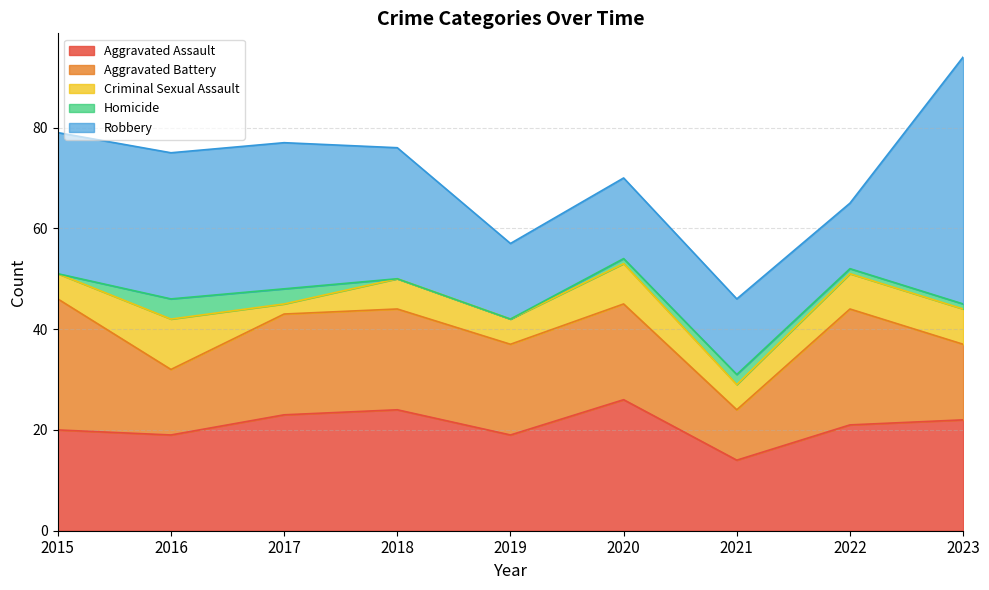

True or false: Robbery and Criminal Sexual Assault intersect in this chart.

False